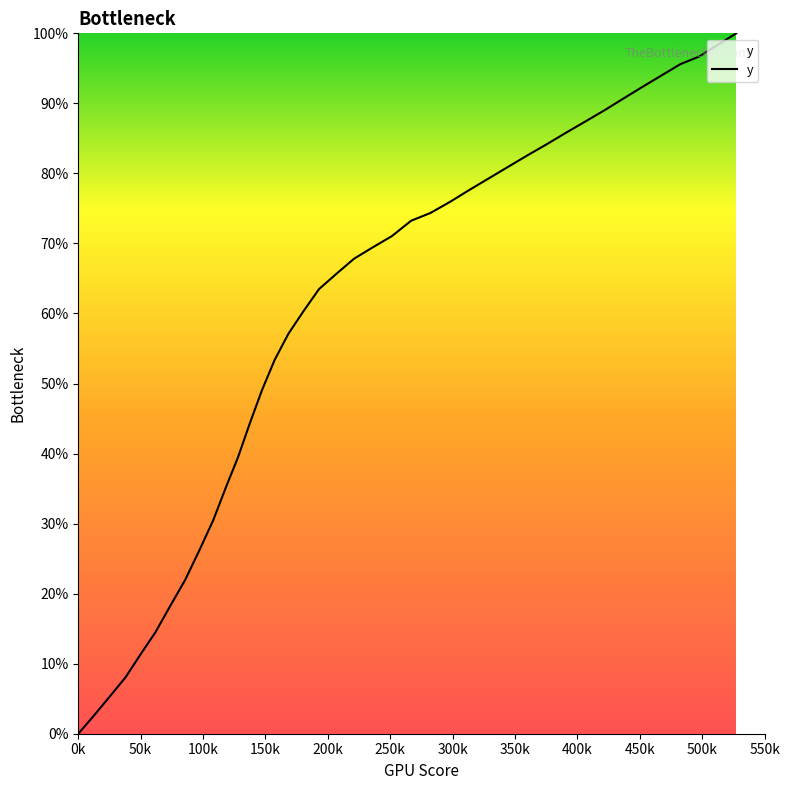

What is the sum of all values?

2372.8